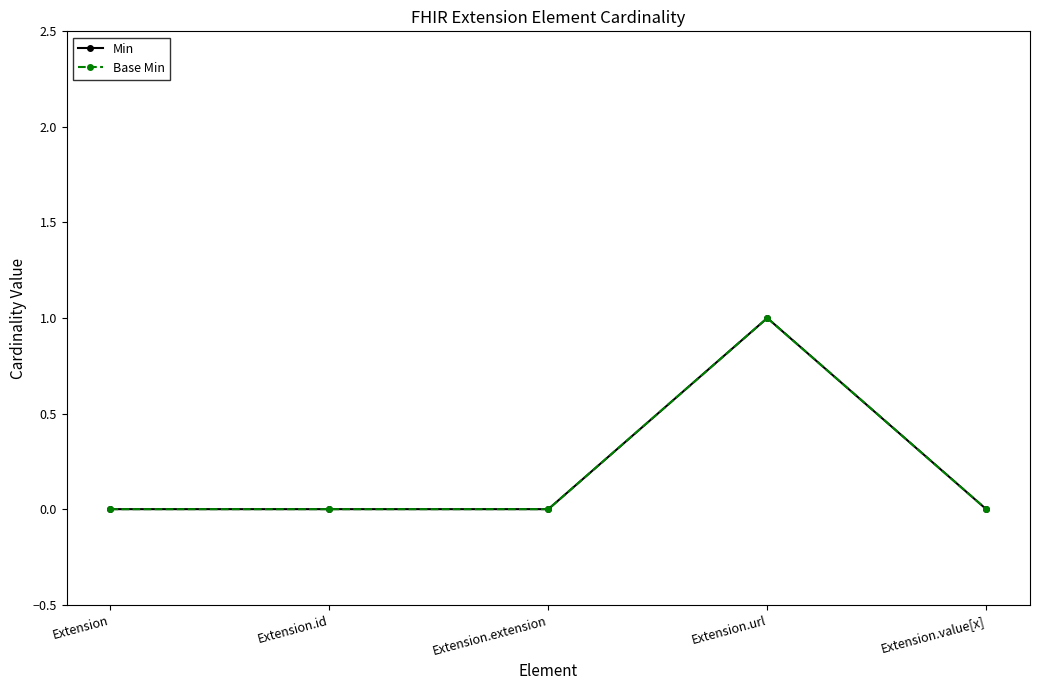

Does the chart have visible grid lines?

No